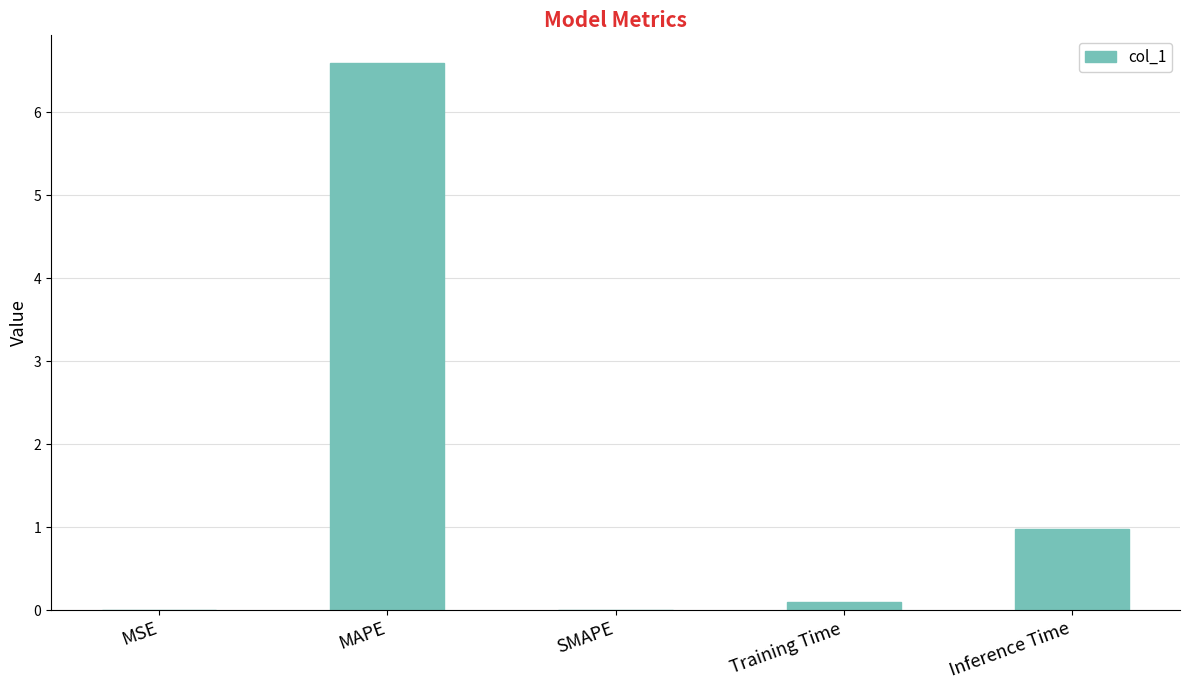

What is the sum of all values?

7.7